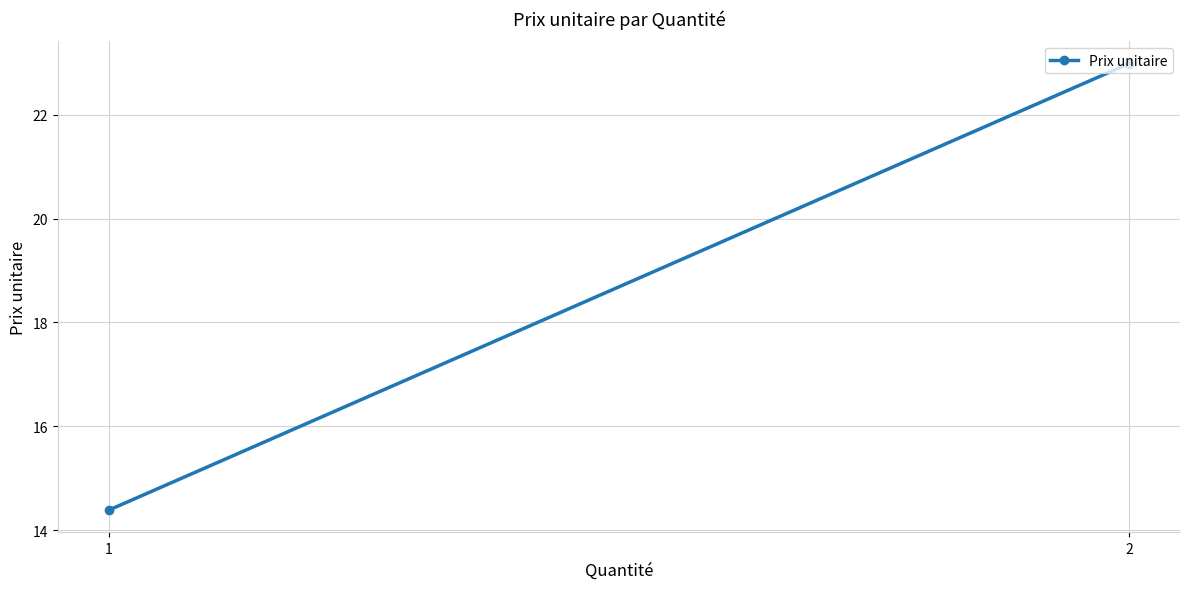

What is the difference between the values at 2 and 1?

8.6